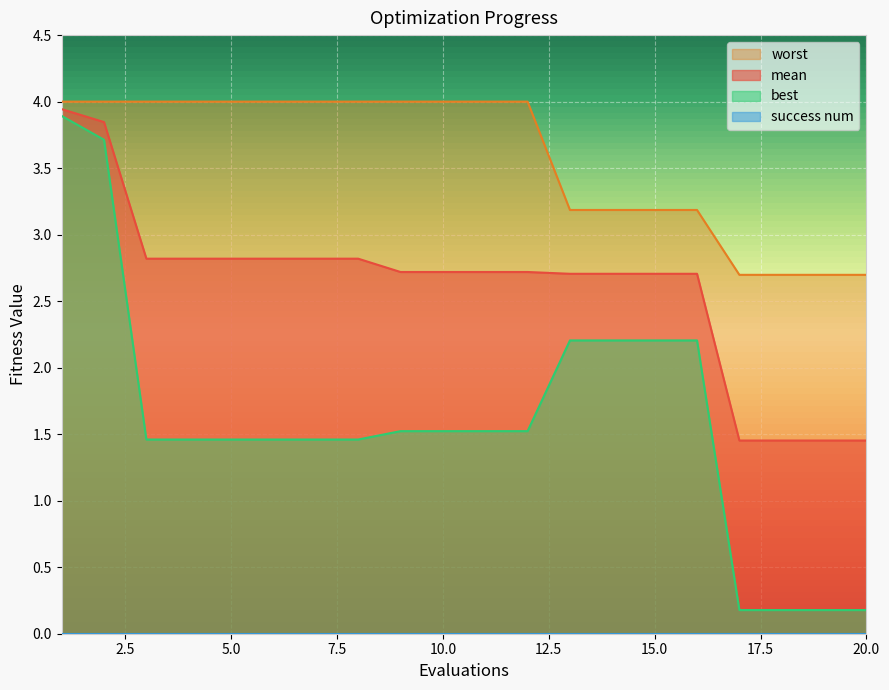

At which label does worst reach its minimum?

17